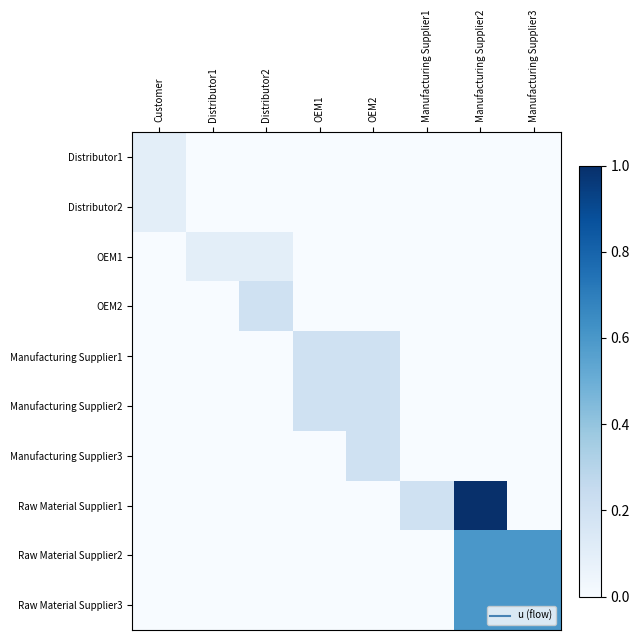

Which series has the widest spread of values?

Raw Material Supplier1